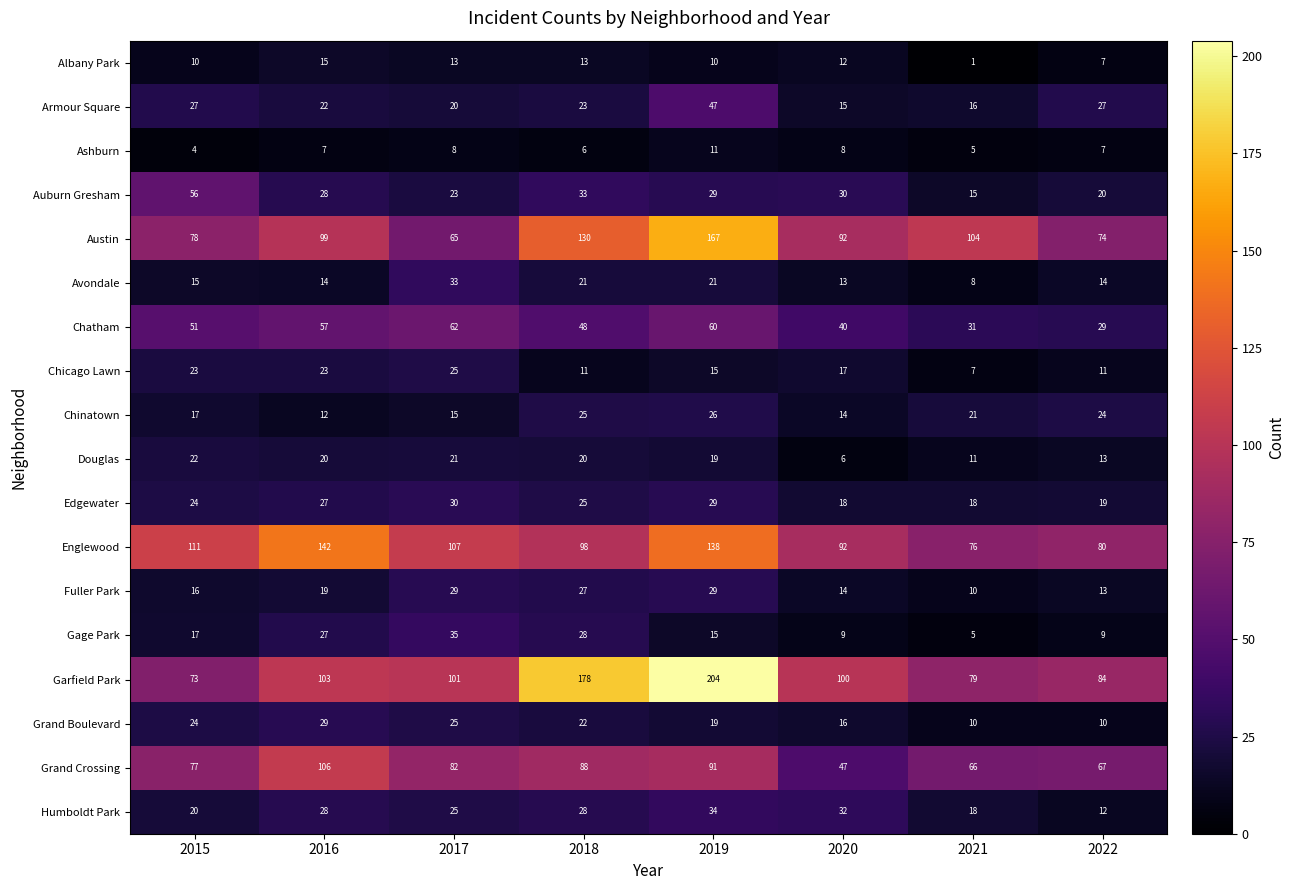

How many distinct data groups are displayed?

18